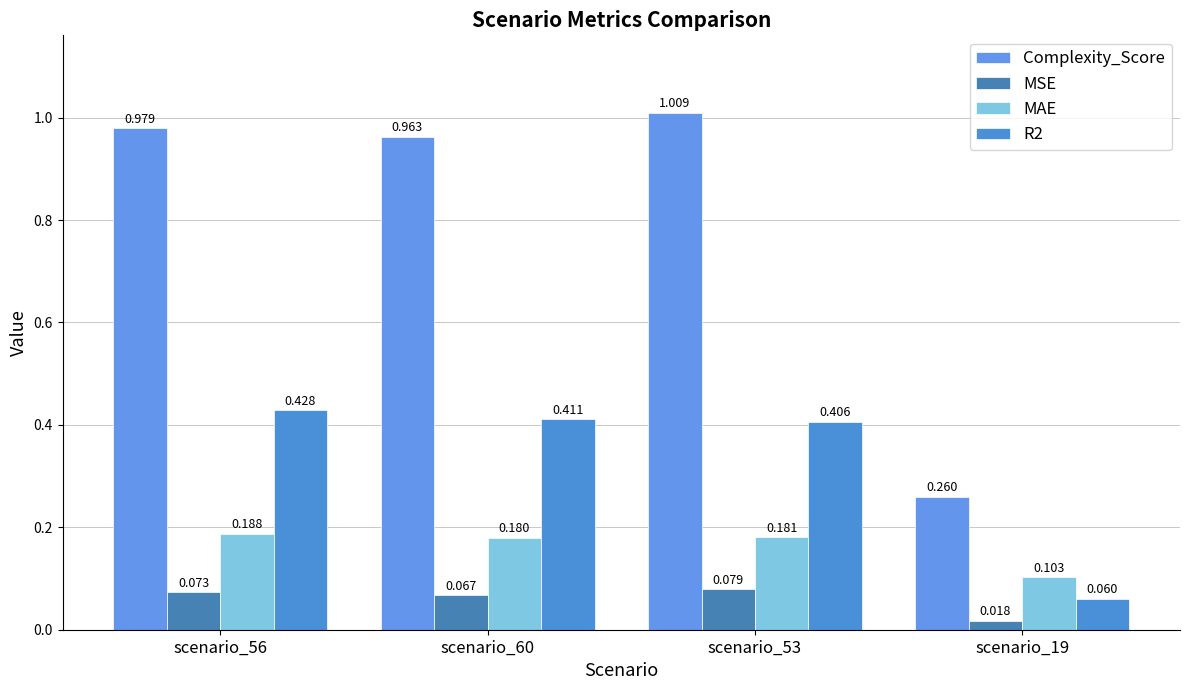

Which series has the largest total across all categories?

Complexity_Score